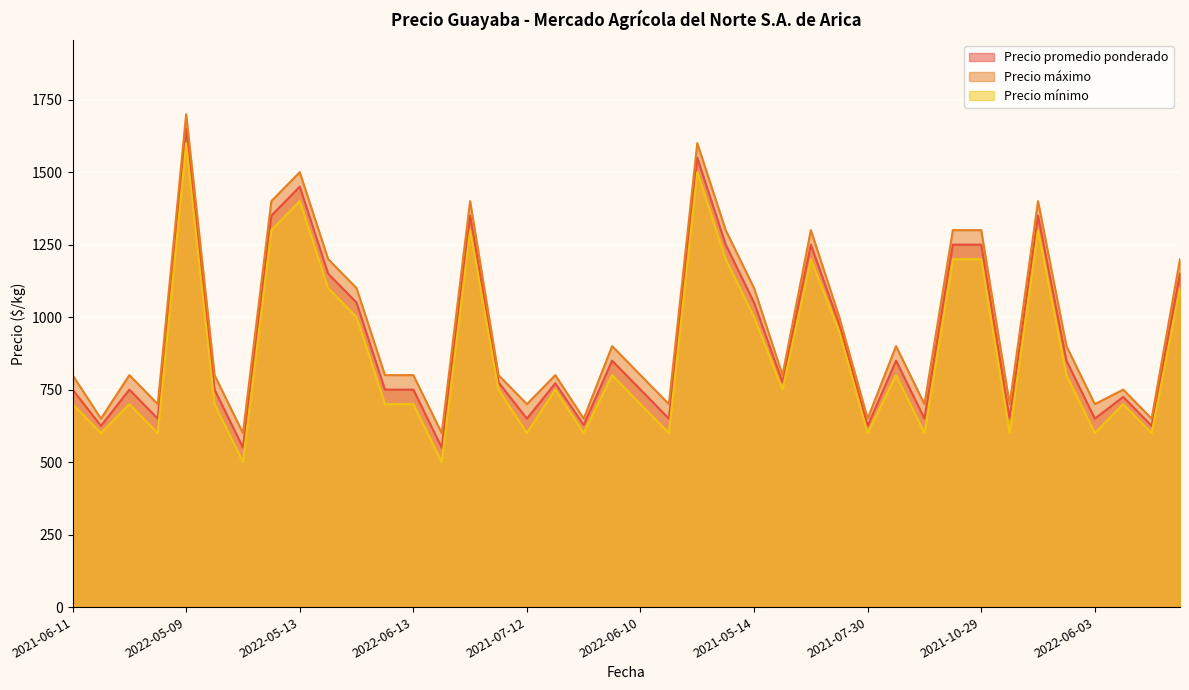

What is the value of the Precio máximo point at the 9th from the left?

1500